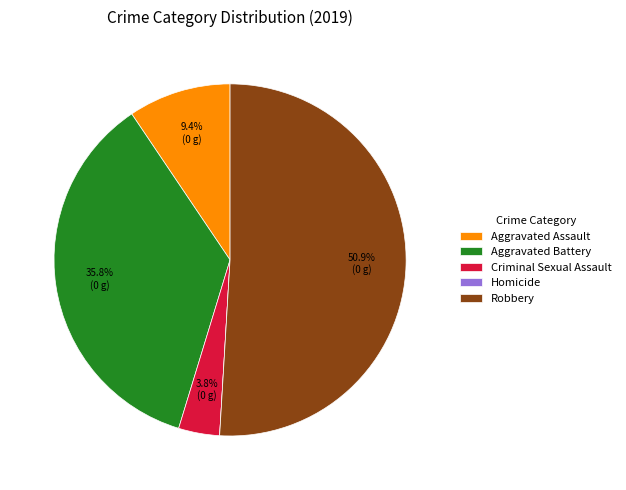

Which category has the biggest portion of the pie?

Robbery